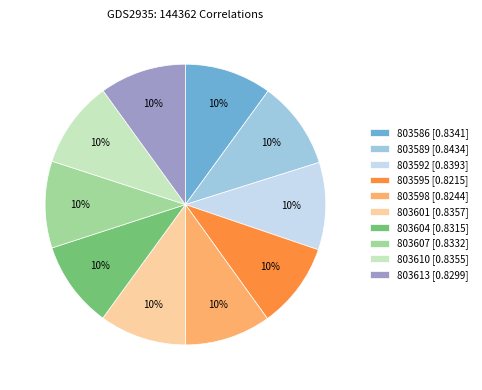

True or false: 803598 [0.8244] accounts for 10% of the total.

True